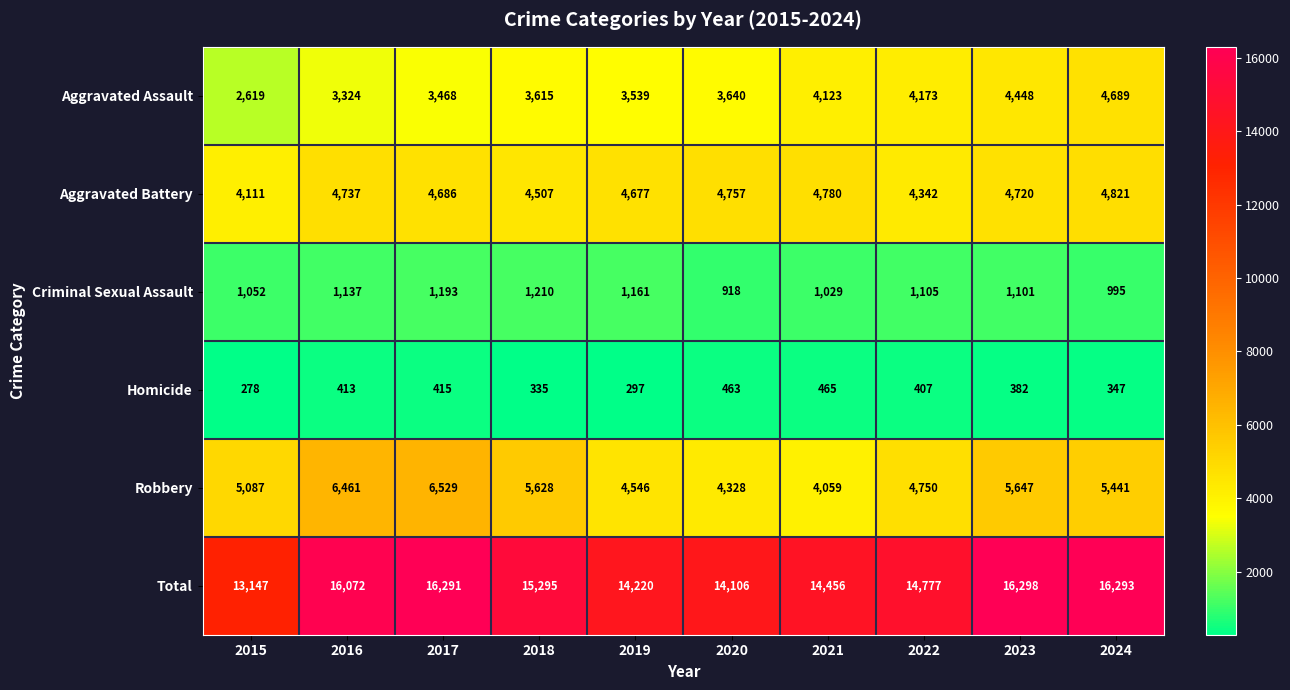

Which series has the largest range (max minus min)?

Total